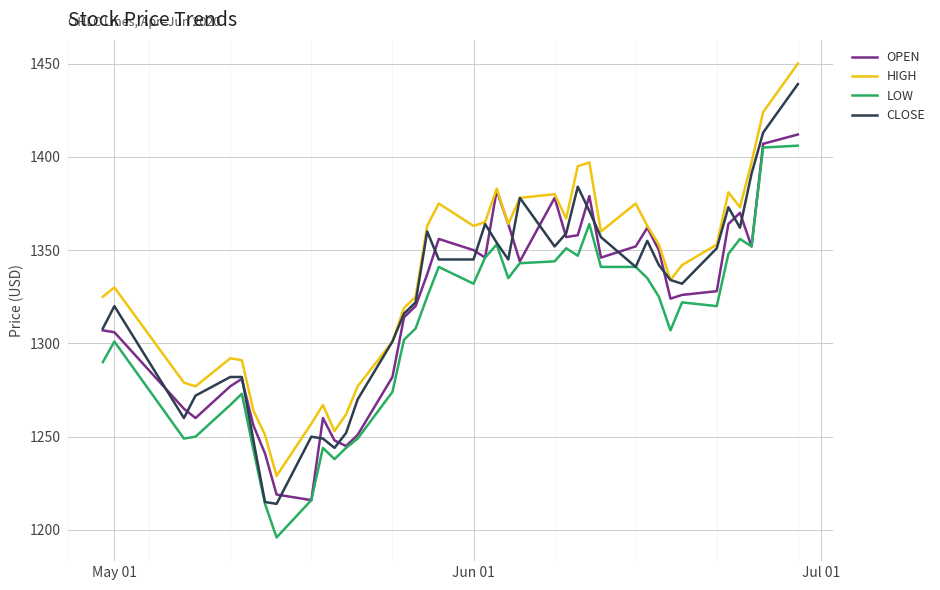

True or false: LOW and HIGH cross at least once.

False